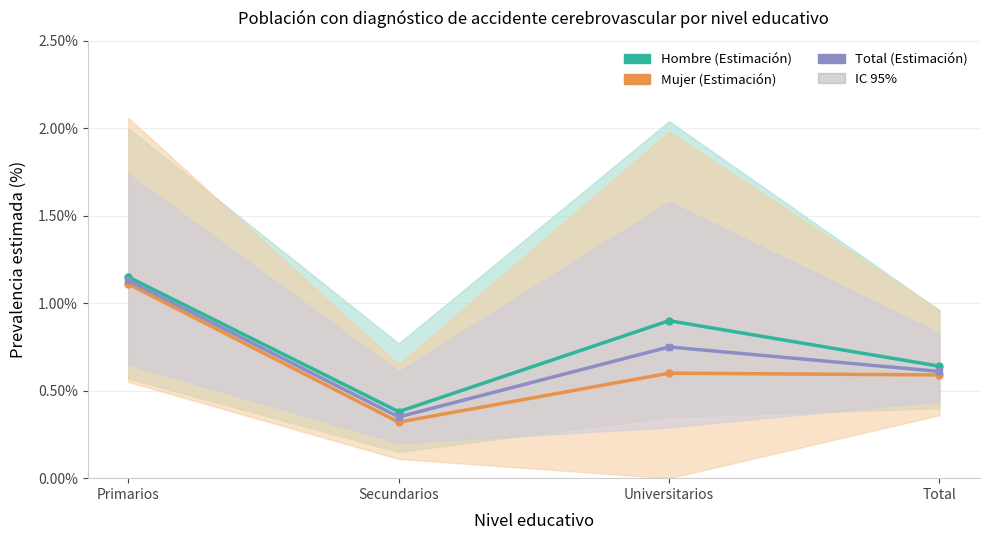

The value of Total (Estimación) at Primarios is 1.1. True or false?

True